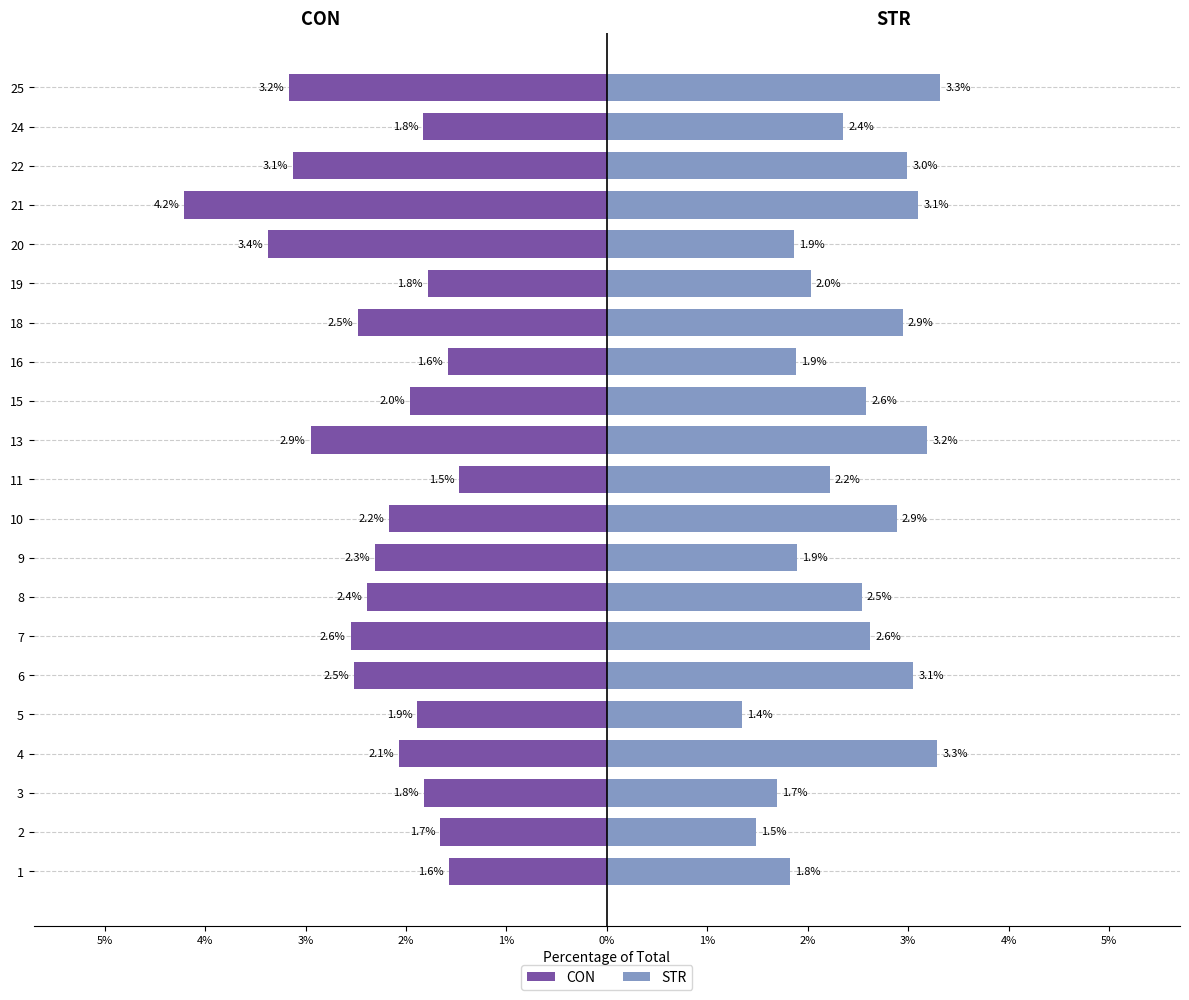

At how many categories does at least one series exceed 0?

21